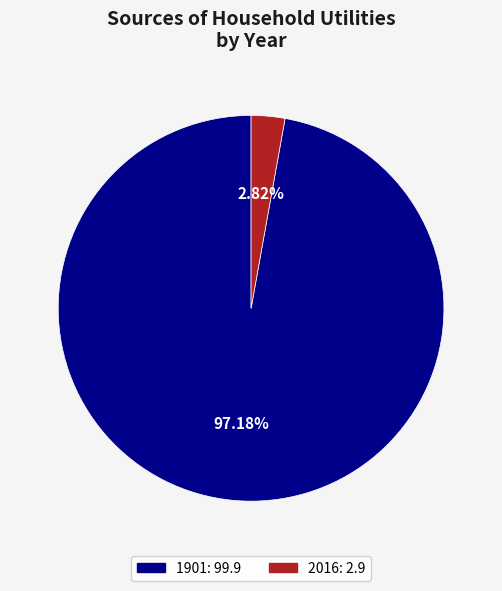

To the nearest percent, what percentage of the pie is 2016?

3%